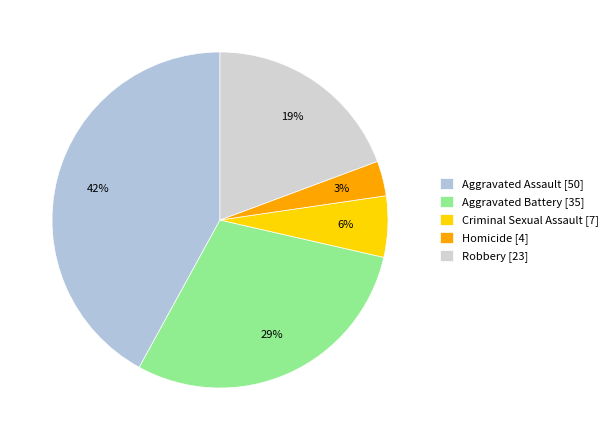

To the nearest percent, what is the difference between the largest and smallest slice percentages?

39%